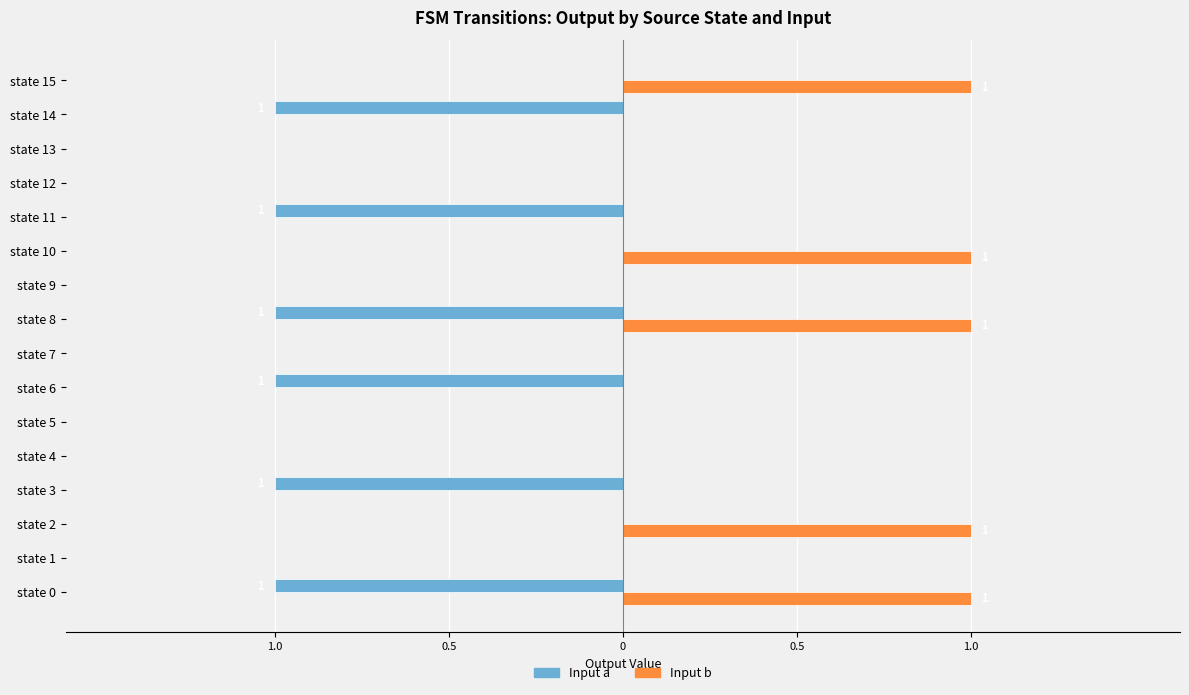

What are all the series names shown in the legend?

Input a, Input b